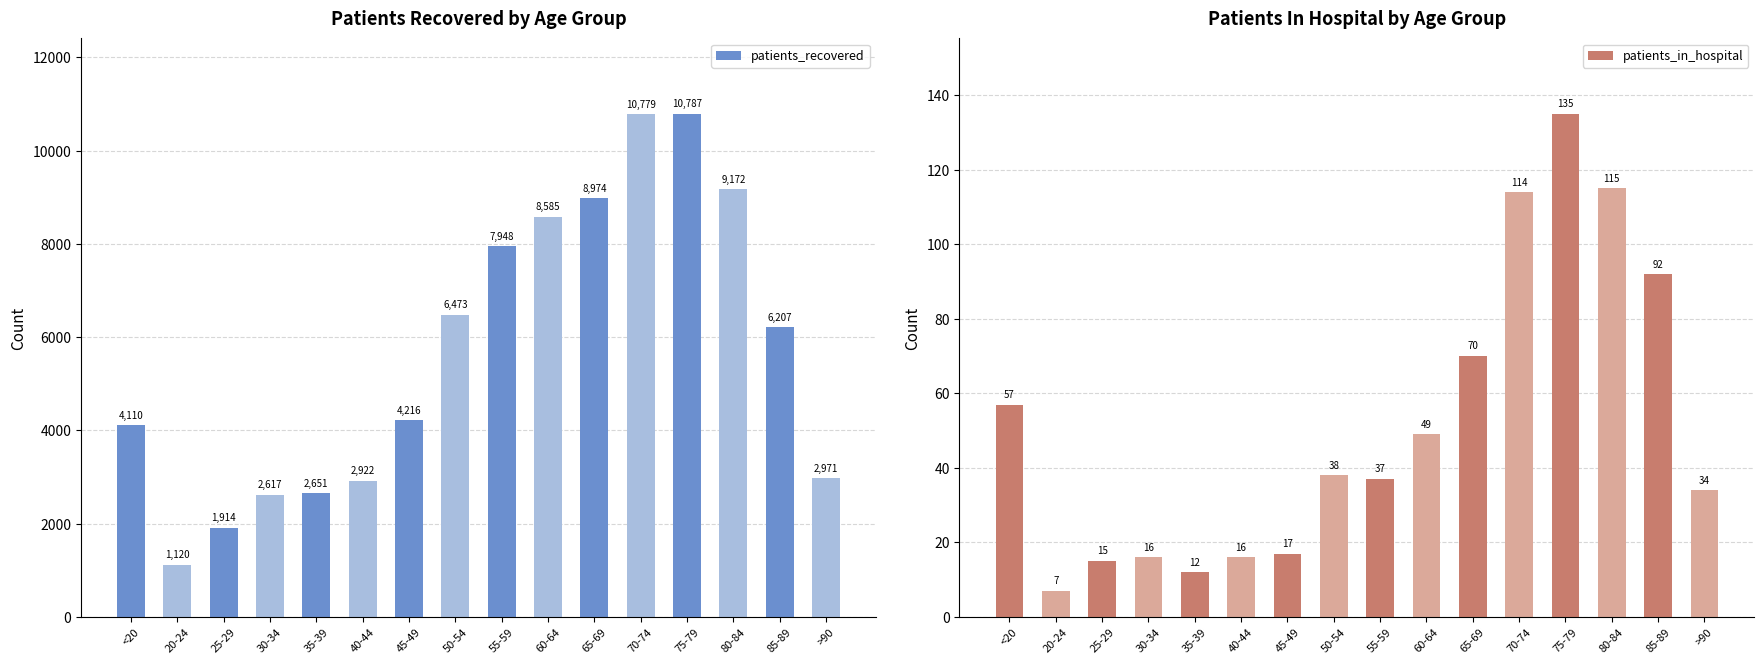

List the series in order of their peak value, highest first.

patients_recovered, patients_in_hospital